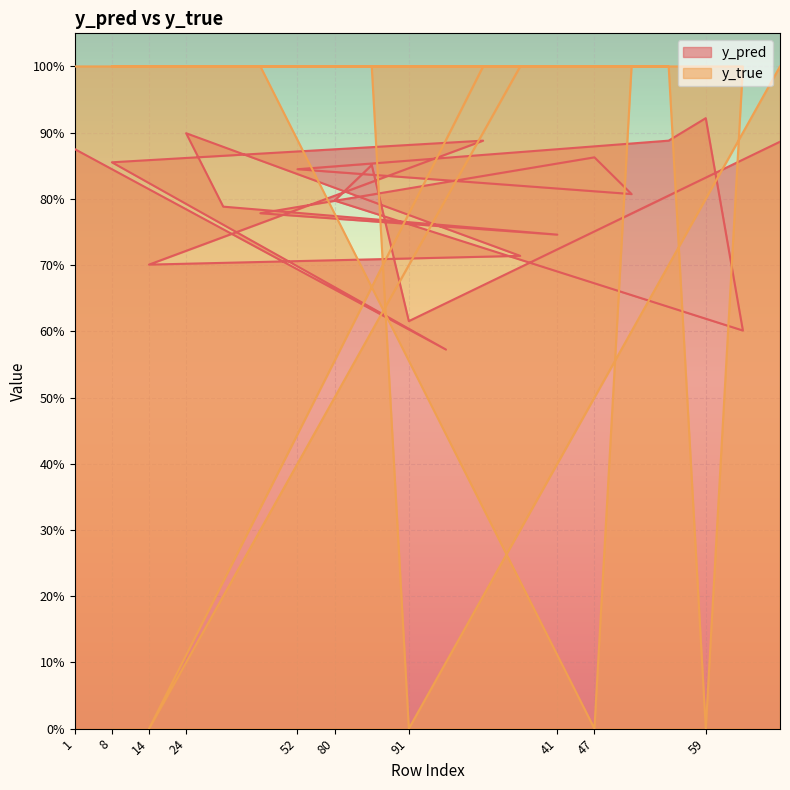

The y_true series shows 1.0 at 95. True or false?

True